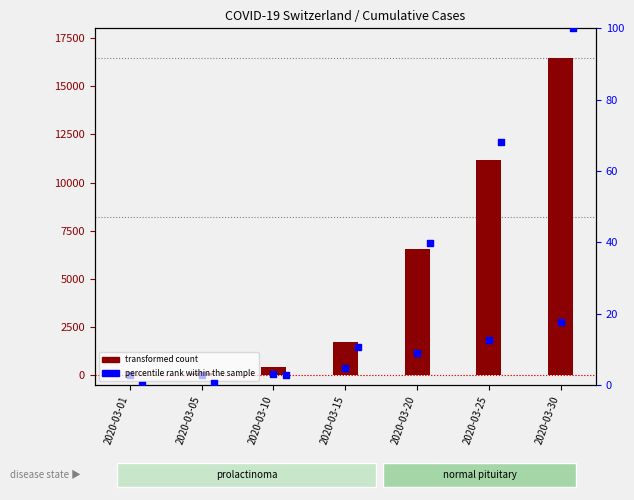

Is the value of GE (percentile rank) at 2020-03-10 greater than the value of CH (transformed count) at 2020-03-20?

No